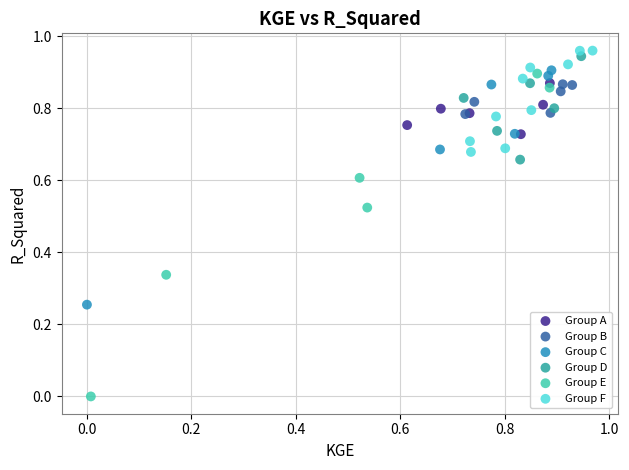

Which series has the largest Y range (max minus min)?

Group E